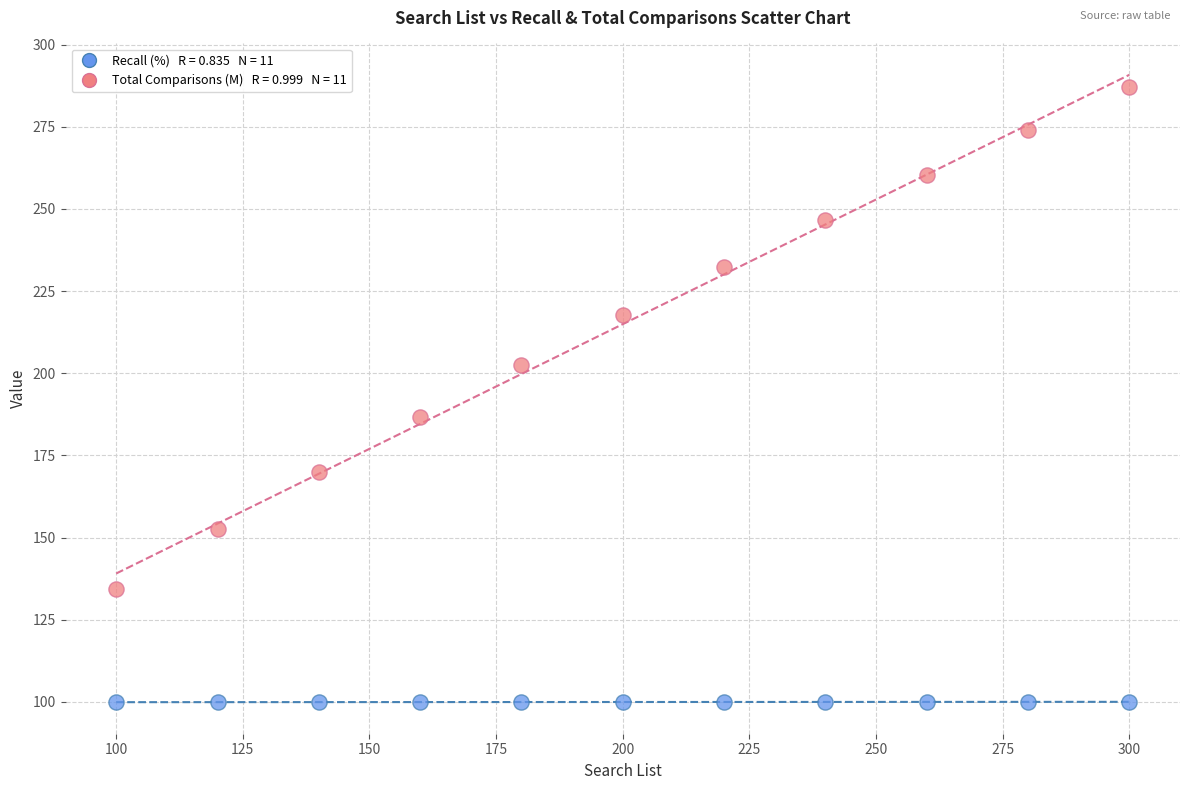

Across all series, what Y value is closest to 193?

186.6